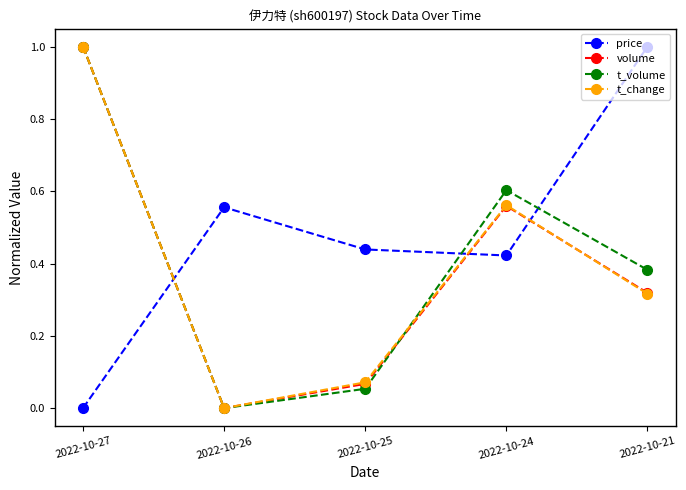

Between which two adjacent categories do price and volume first intersect?

2022-10-27 and 2022-10-26